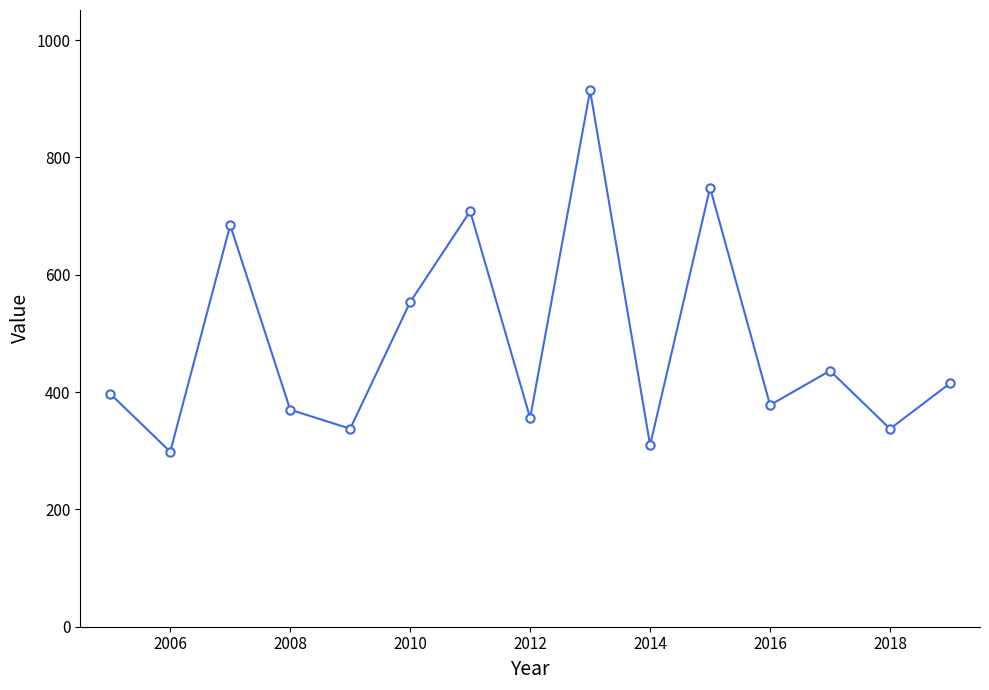

What is the value of the 6th point from the left?

553.3